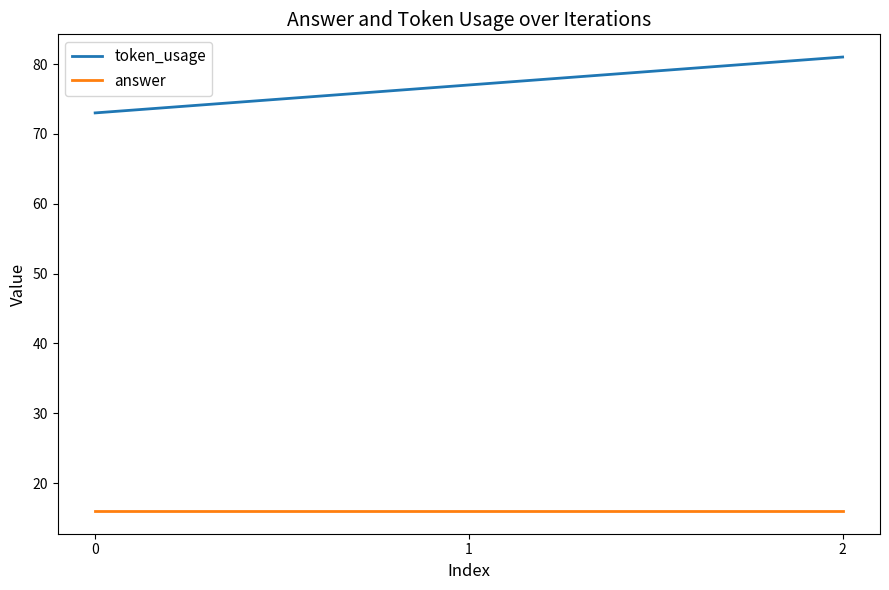

What value does the token_usage series have at 1?

77